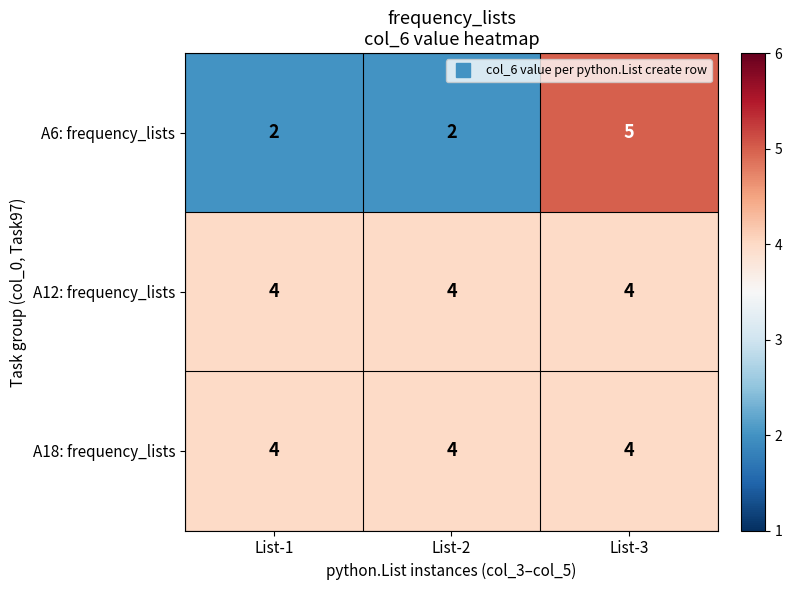

The A18: frequency_lists series shows 4 at List-3. True or false?

True